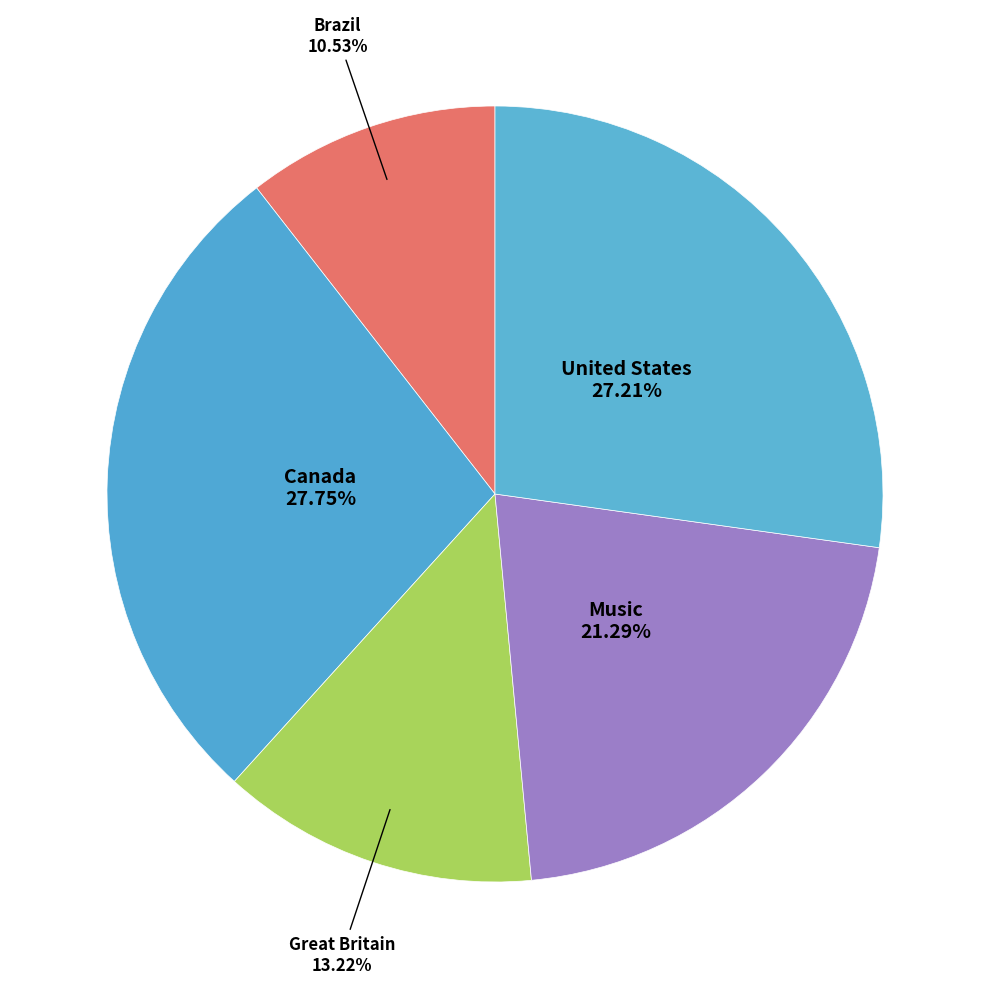

How many segments does this pie chart have?

5